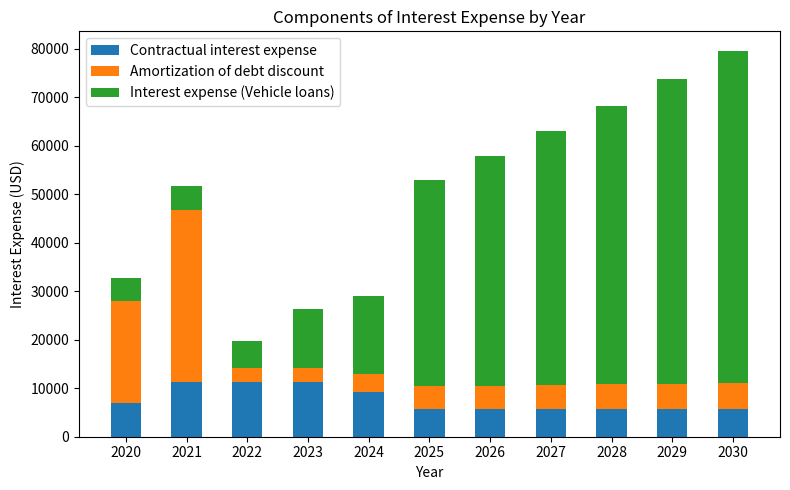

At which category is the sum across all series the highest?

2030